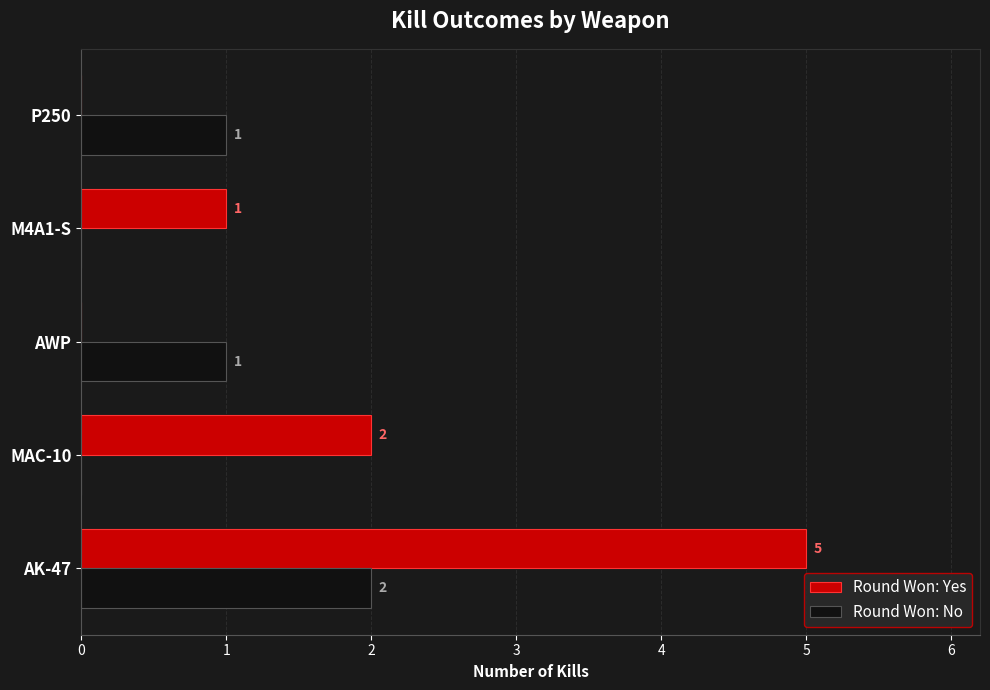

Which series has the largest total across all categories?

Round Won: Yes